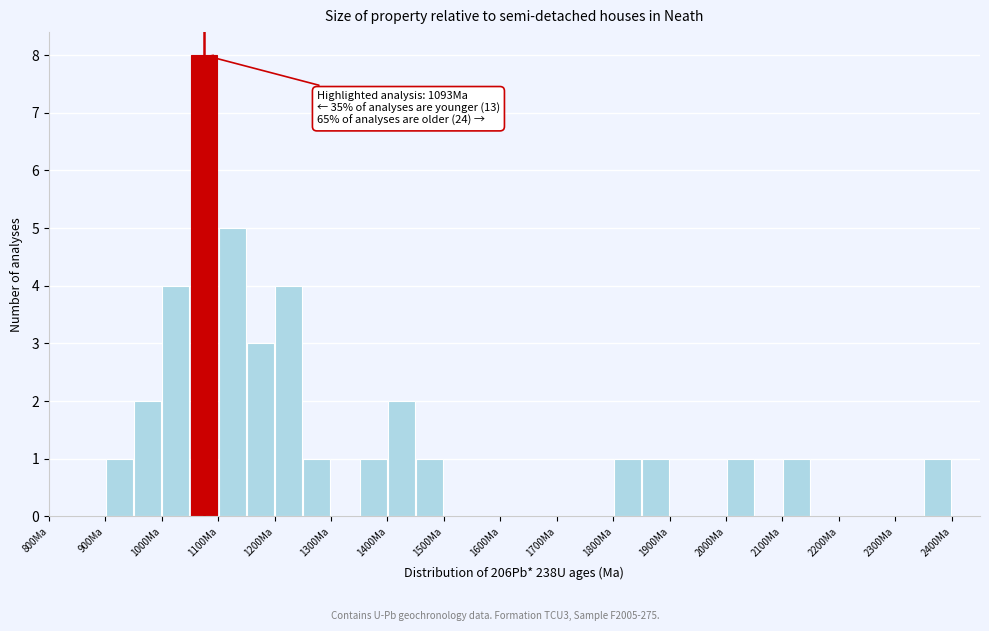

Over which range of the x-axis is the bar tallest?

1050 to 1100